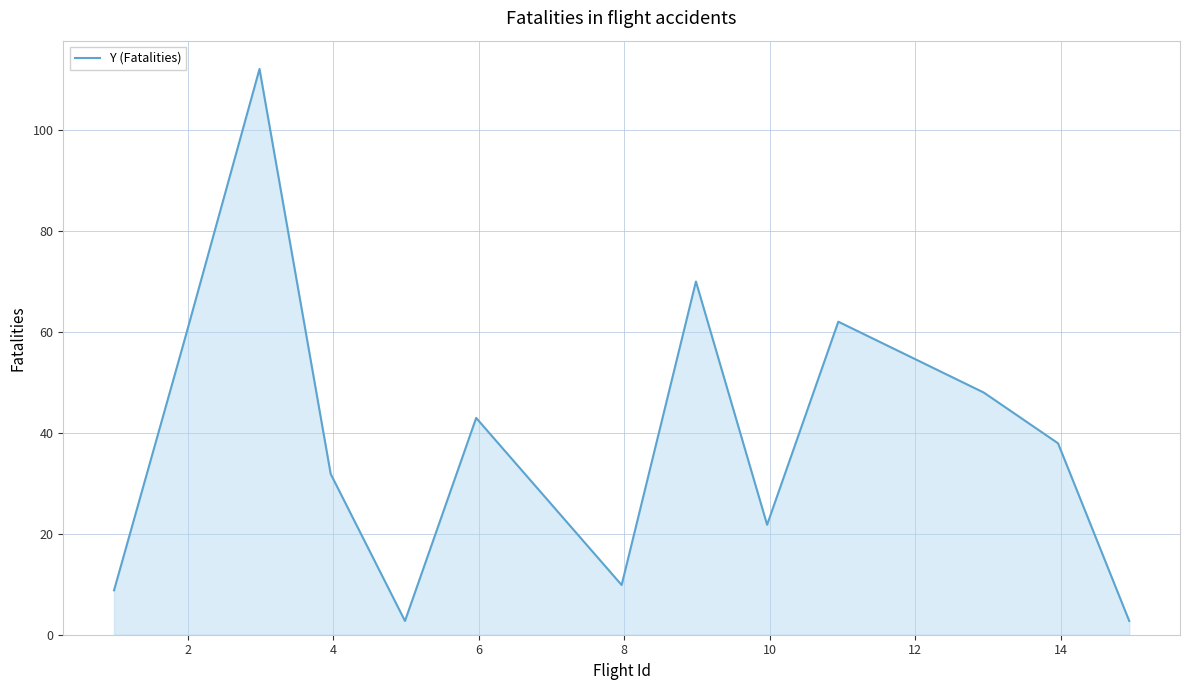

What is the difference between the maximum and minimum values?

109.3